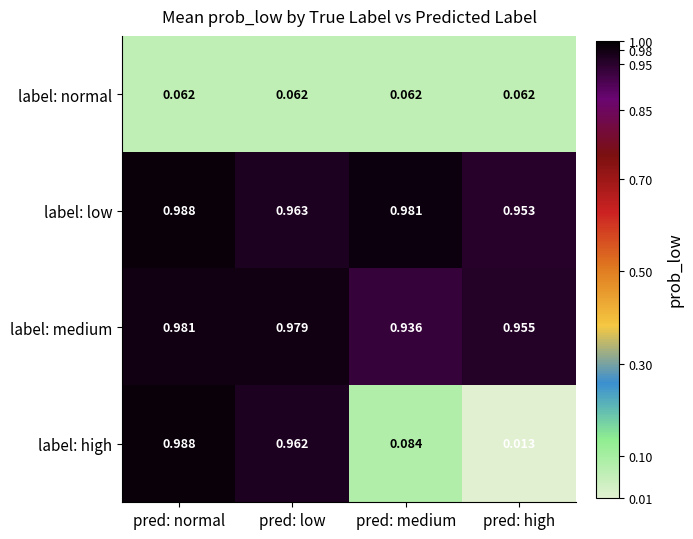

Is the value of label: normal at pred: medium greater than the value of label: high at pred: normal?

No